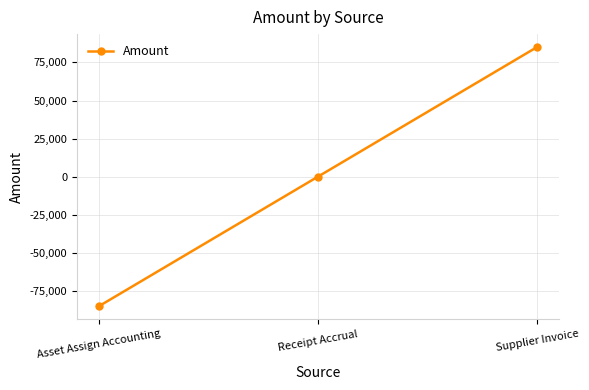

At which label is the value closest to 0?

Receipt Accrual